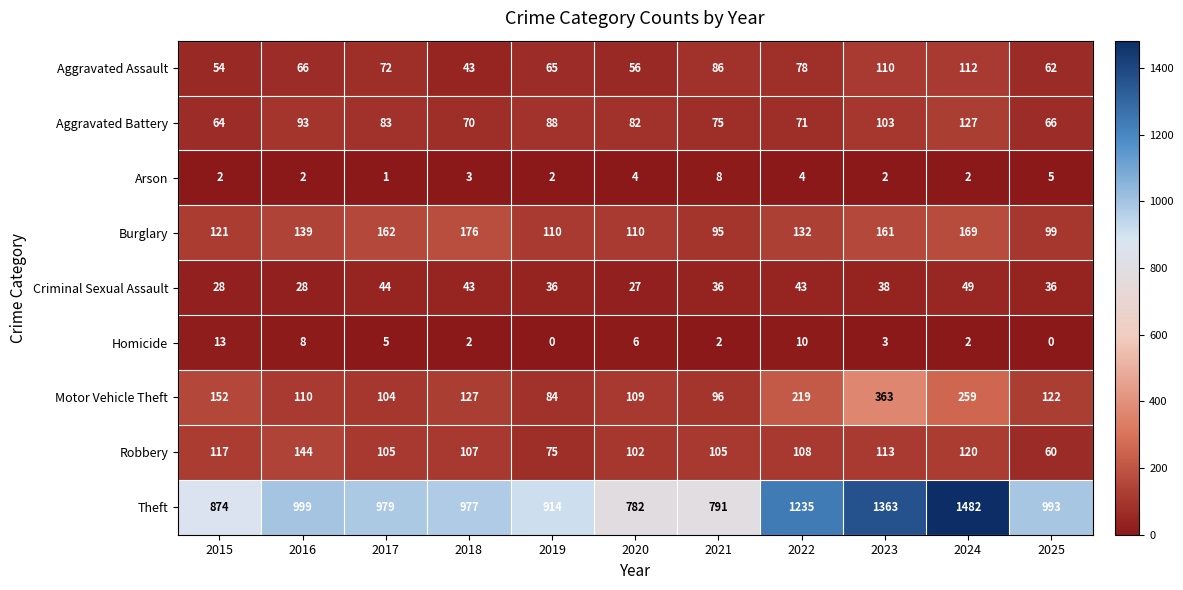

At which category is the sum across all series the highest?

2024